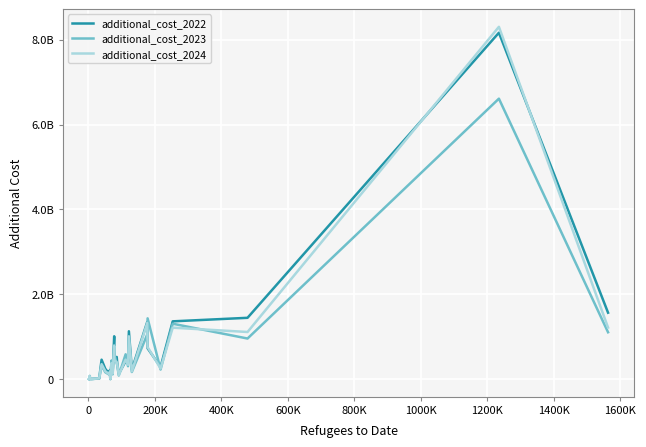

What is the average value of the additional_cost_2022 series?

733099008.7